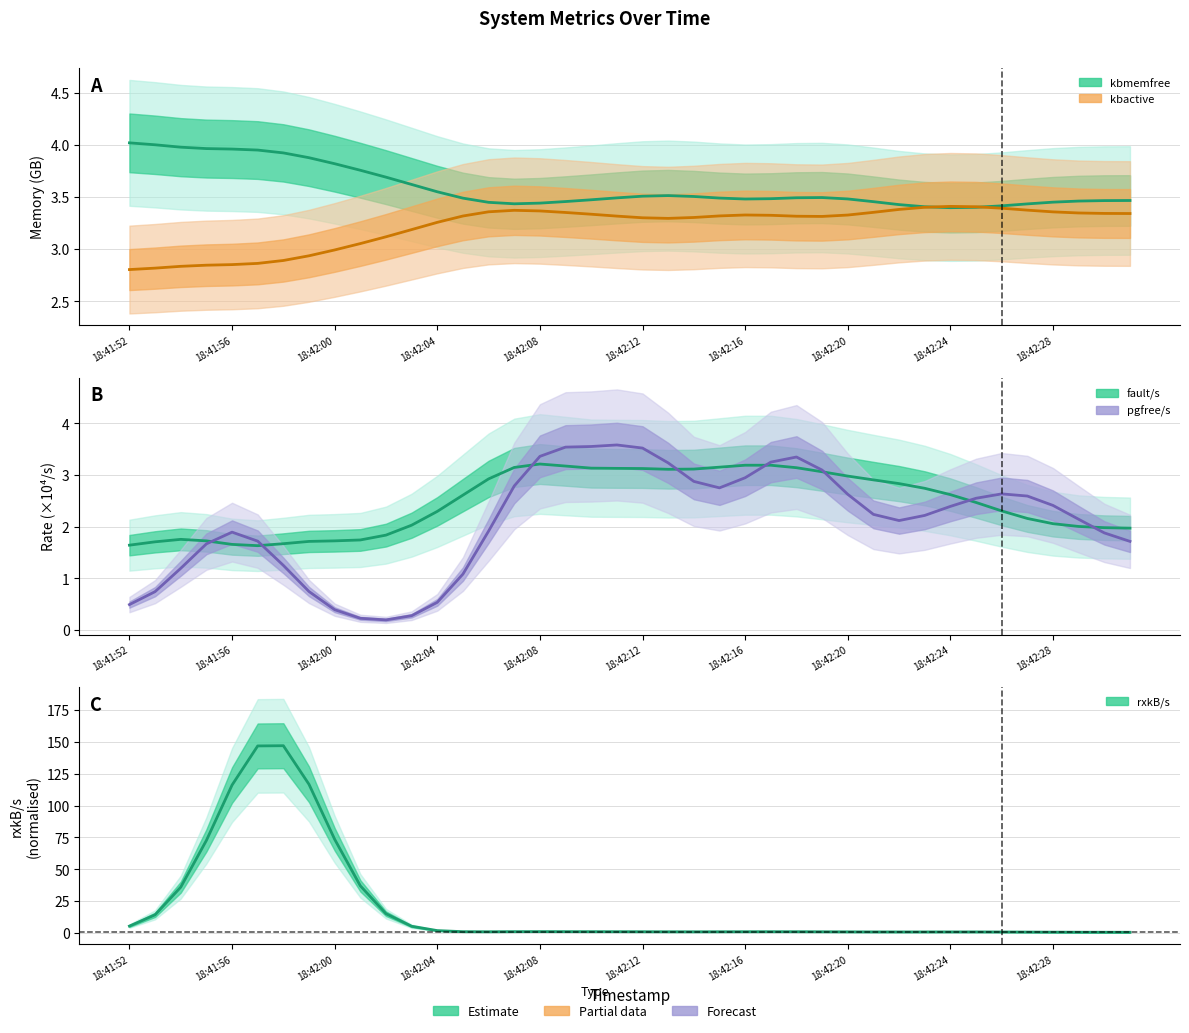

What is the difference between the maximum and minimum values in the rxkB/s (norm) series?

146.4